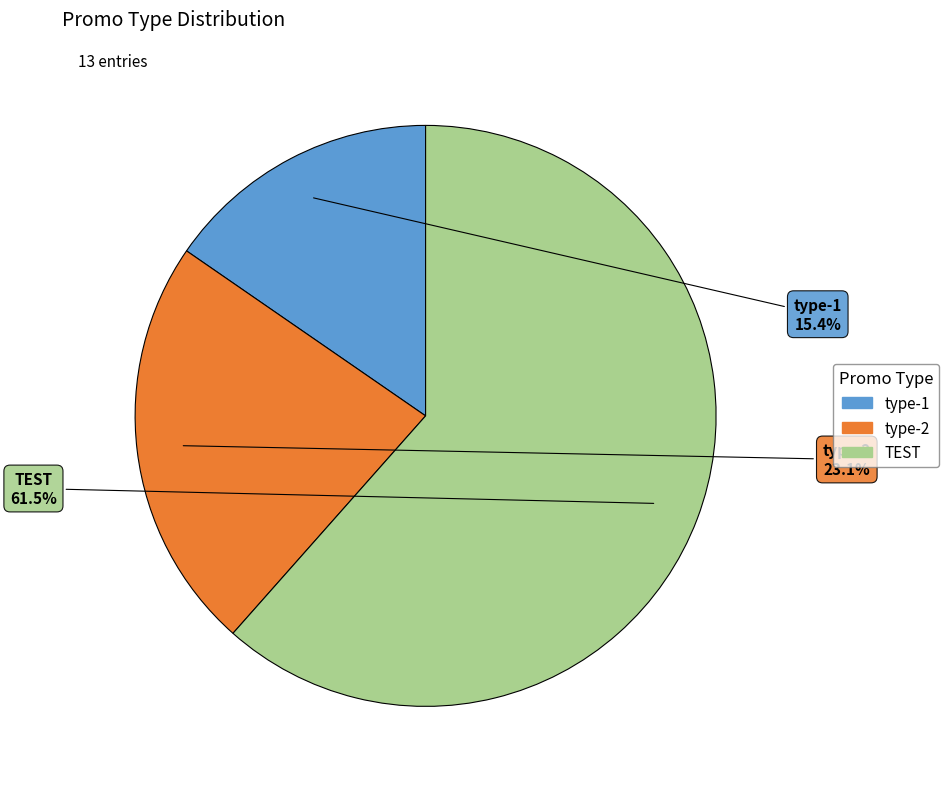

Which slice is the smallest?

type-1